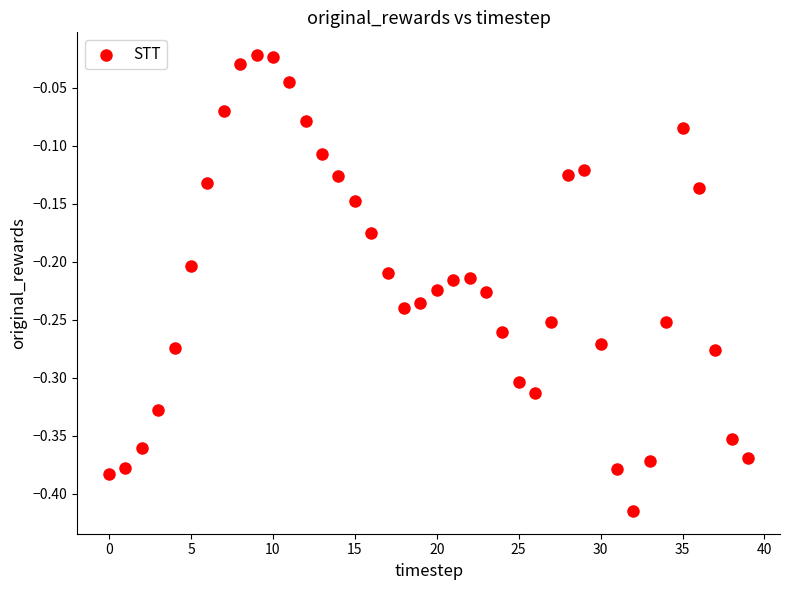

What is the range of Y values (max minus min)?

0.4